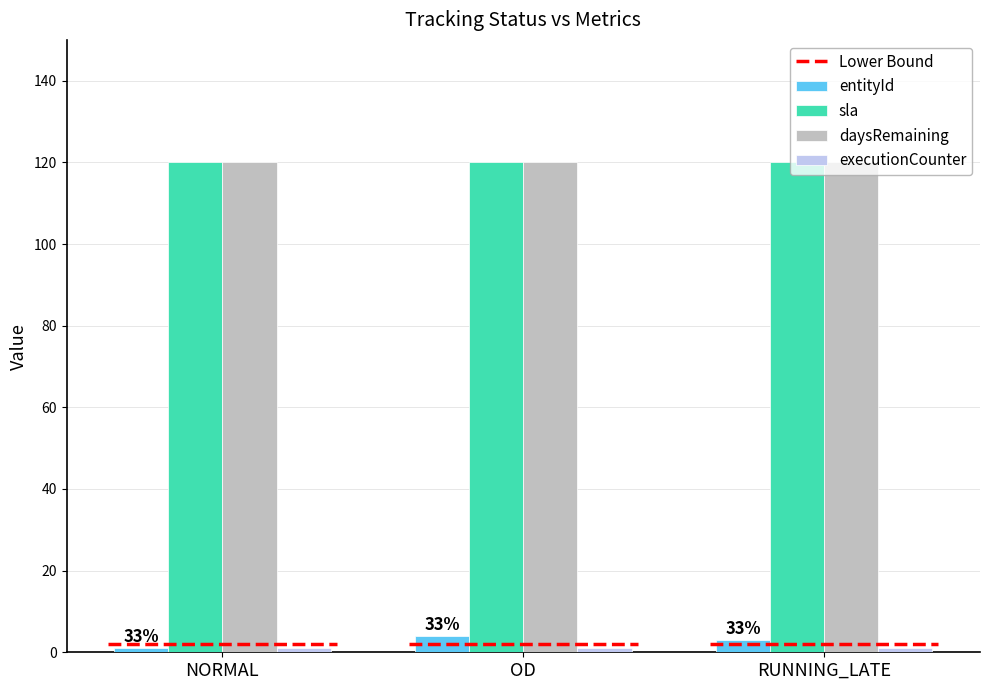

How many series are shown in this chart?

4